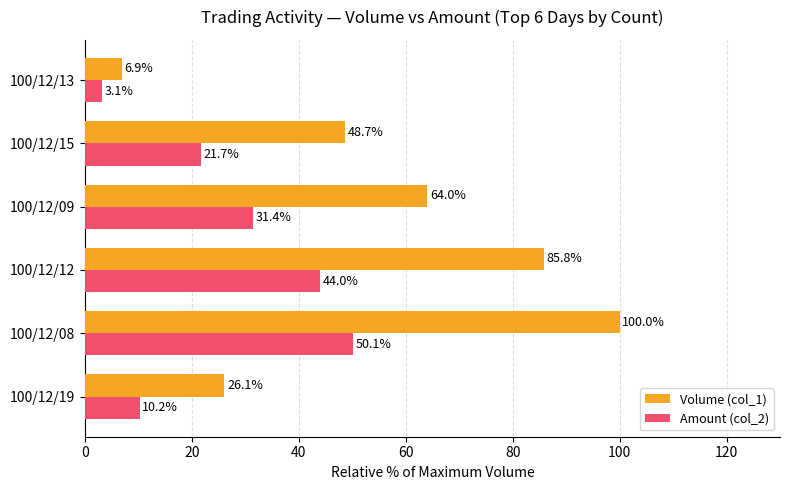

What is the sum of all Amount (col_2) values?

160.5